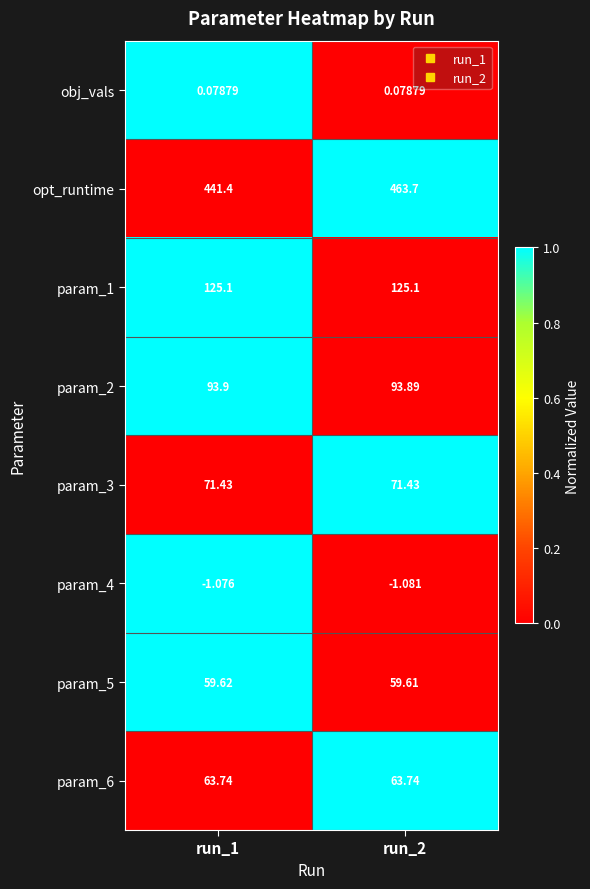

Which series has the largest total across all categories?

opt_runtime